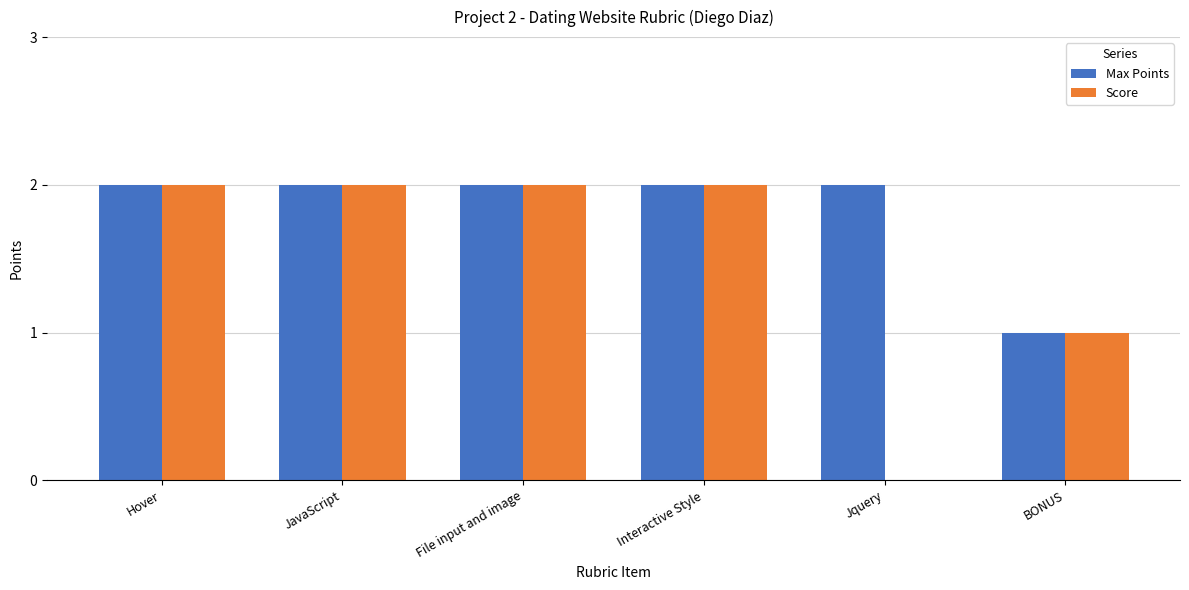

What is the total value across all series at JavaScript?

4